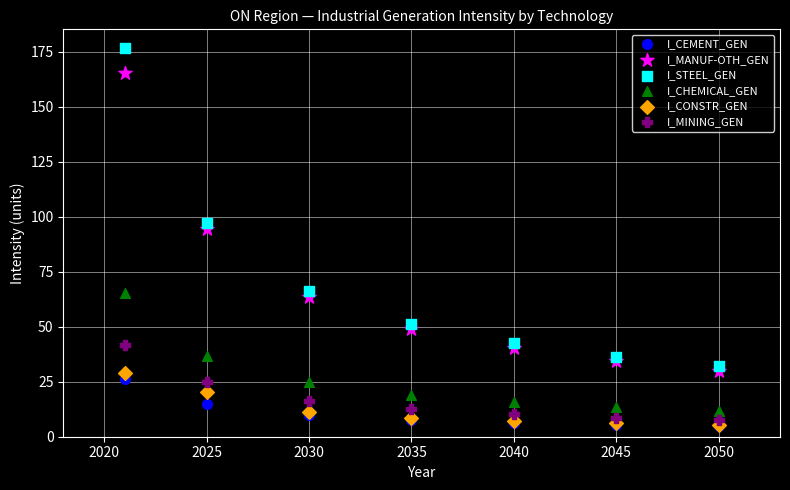

Across all series, what Y value is closest to 90?

94.2